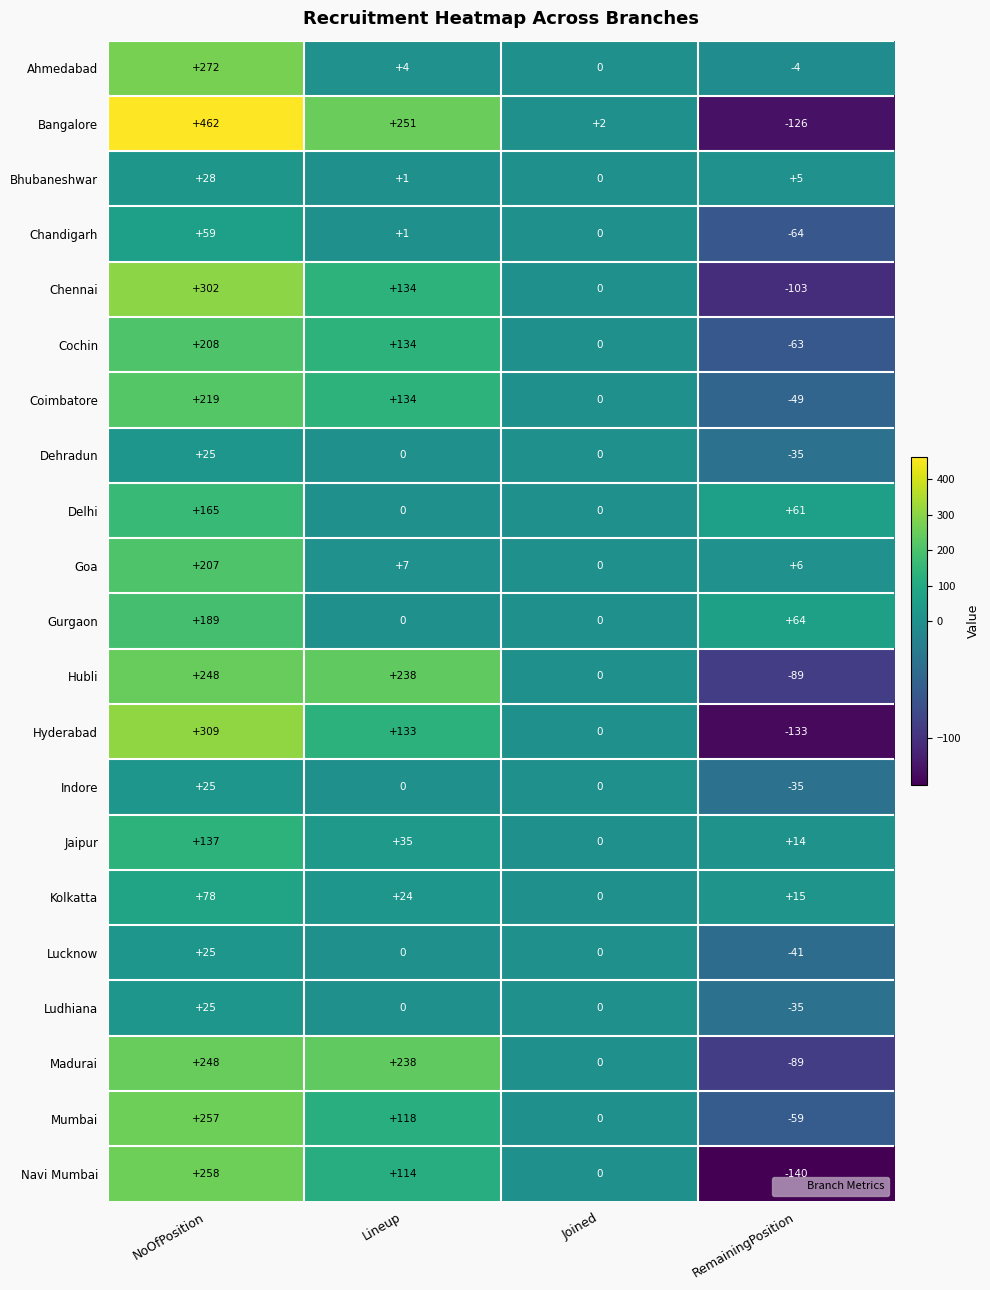

Count the Chennai values in the range 0 to 302.

3